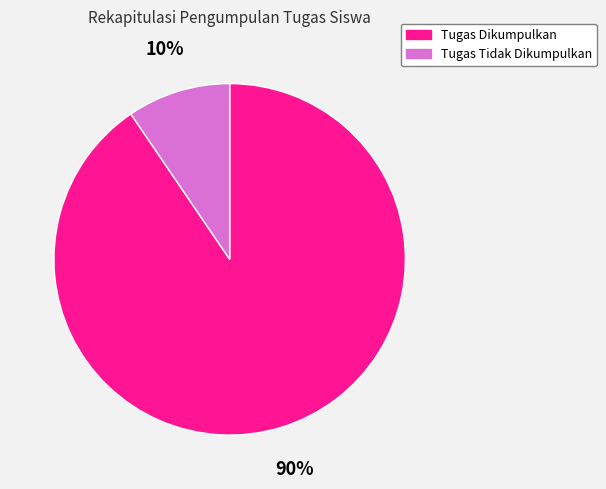

Rank the categories by value from lowest to highest.

Tugas Tidak Dikumpulkan, Tugas Dikumpulkan